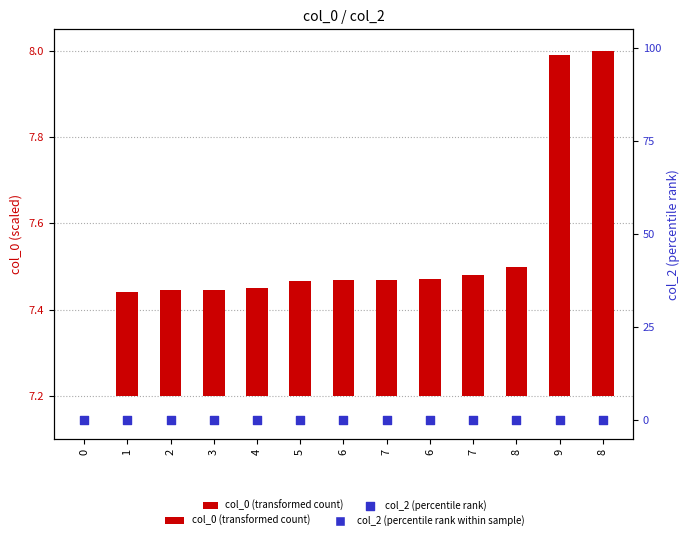

Which series has the largest Y range (max minus min)?

col_0 (transformed count)